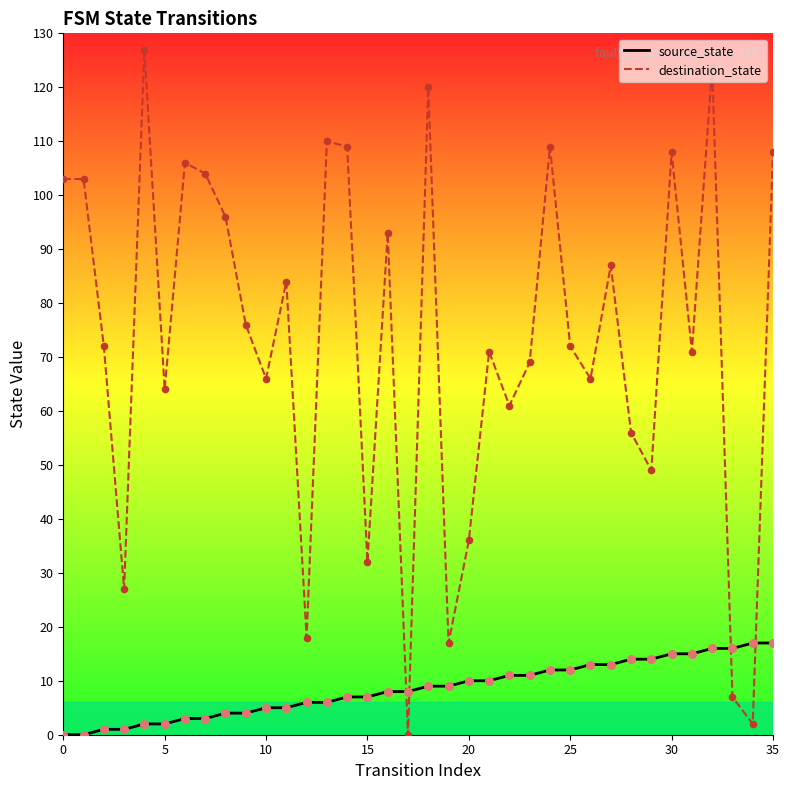

At how many categories does at least one series exceed 22?

31